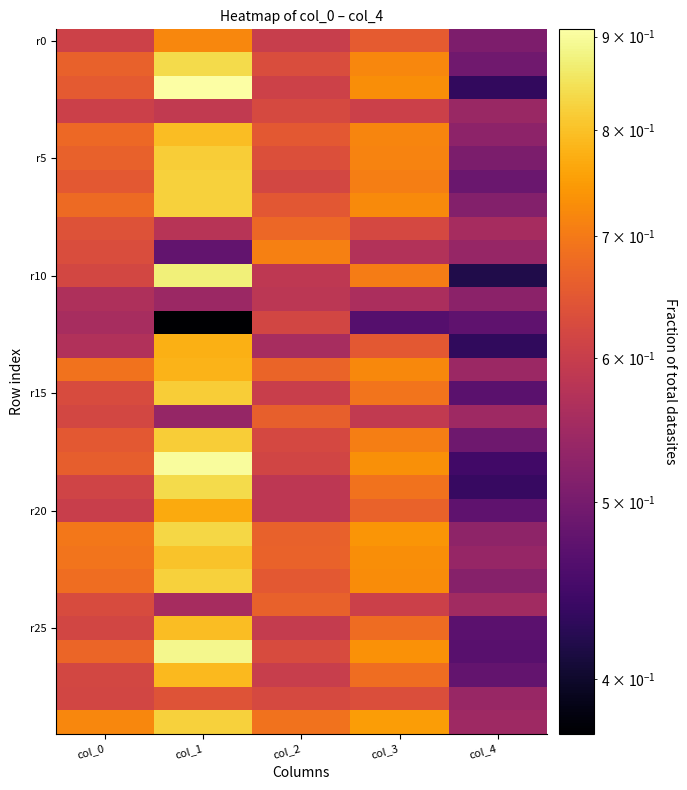

What is the difference between the highest and lowest values at col_1?

0.5